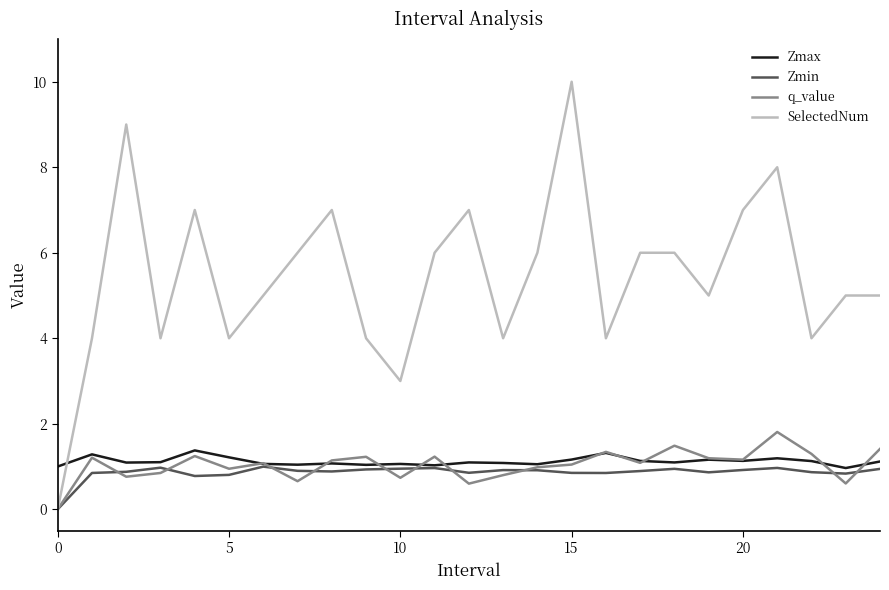

Which series has the widest spread of values?

SelectedNum